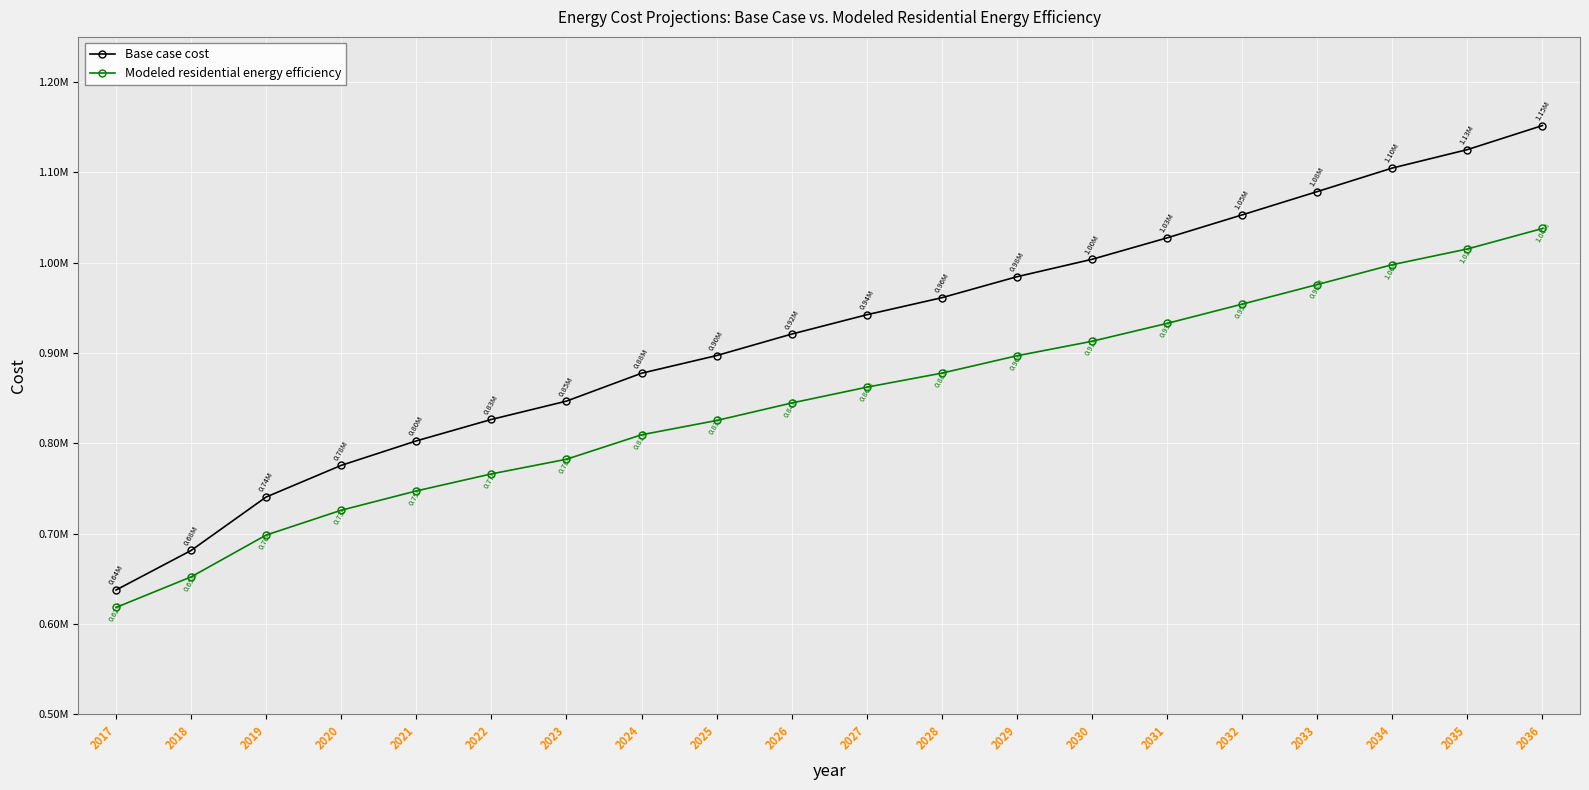

Which series has the widest spread of values?

Base case cost